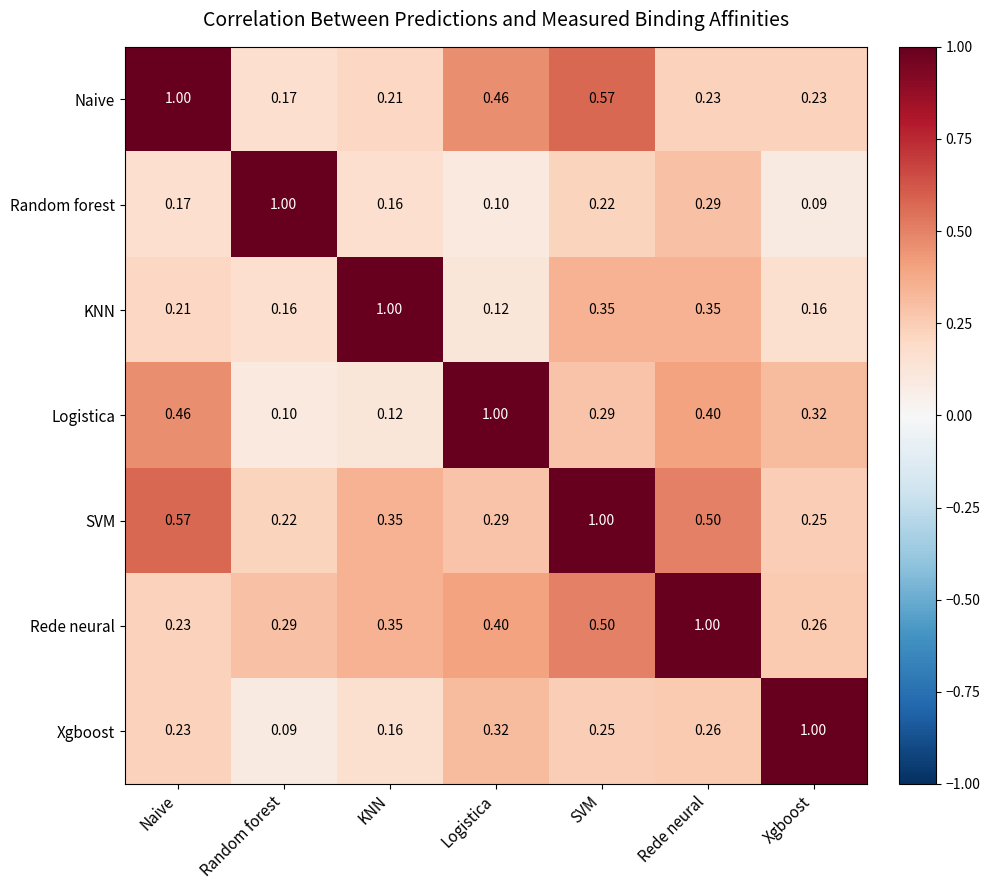

At how many categories does at least one series exceed 0?

7